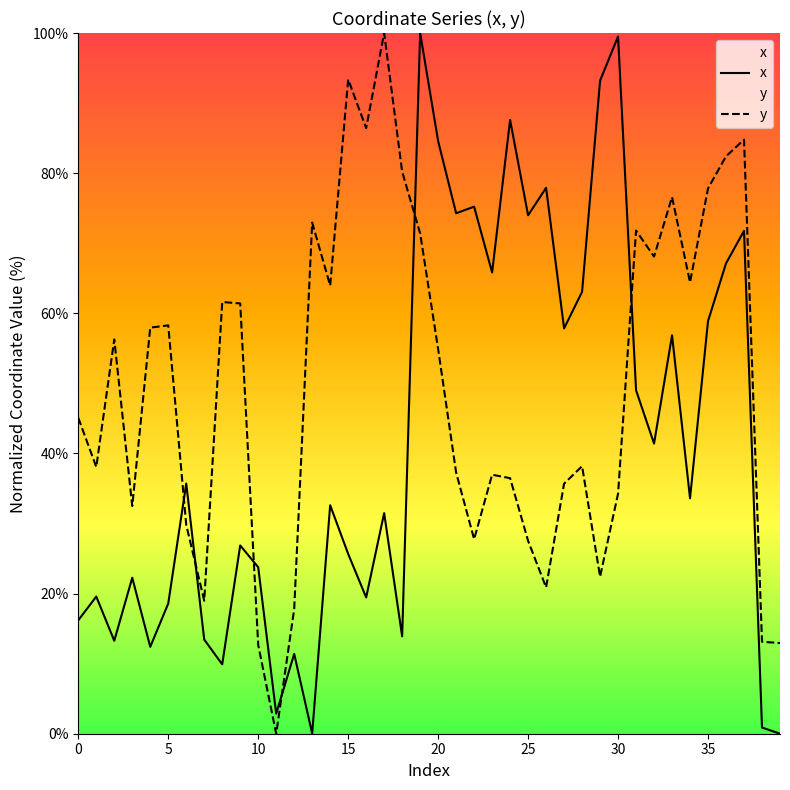

What is the value of the y point at the 5th from the left?

58.0